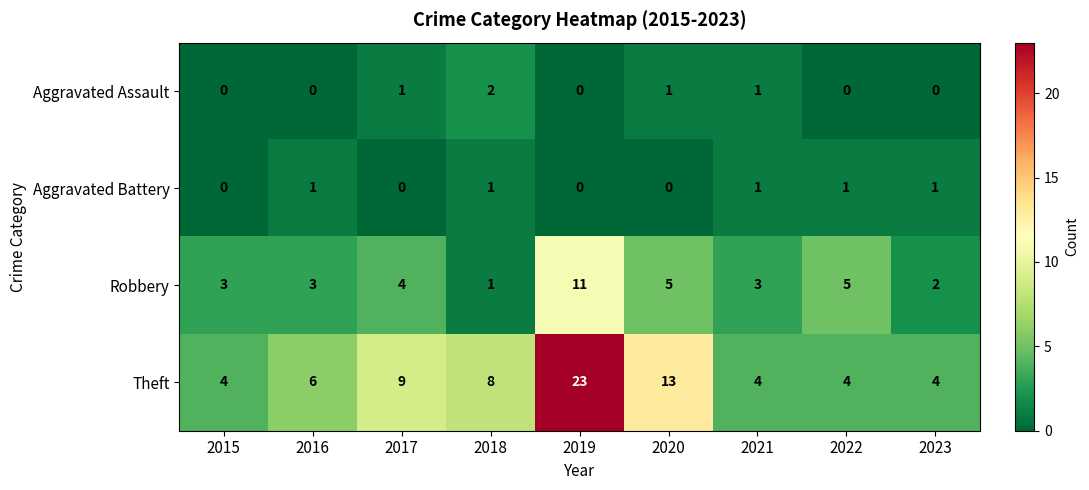

Between 2015 and 2022, which series saw the biggest shift?

Robbery